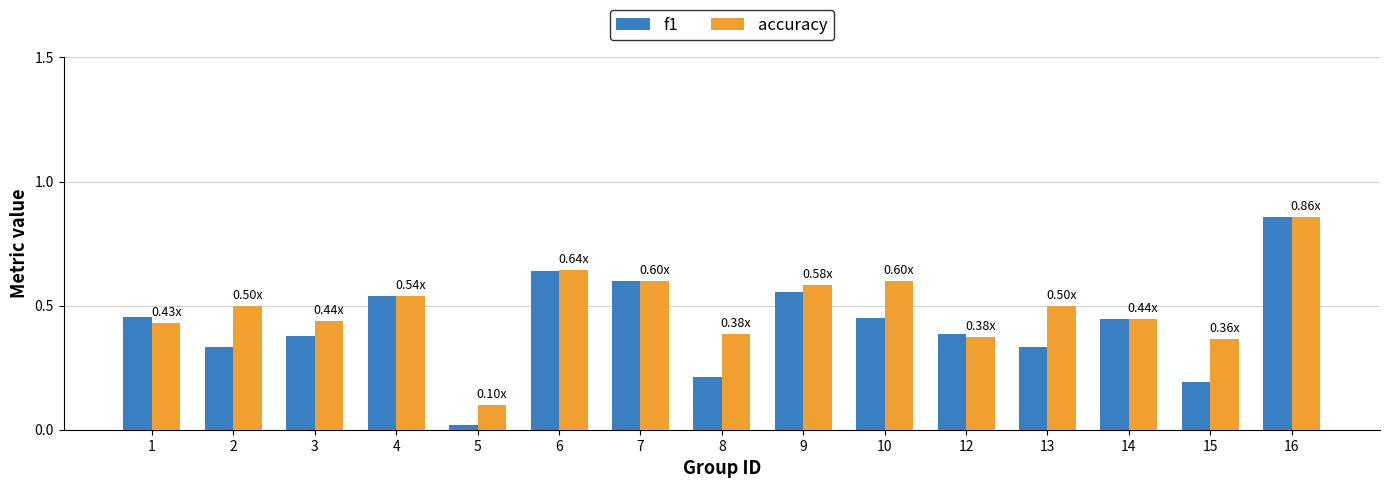

Which series has the largest range (max minus min)?

f1